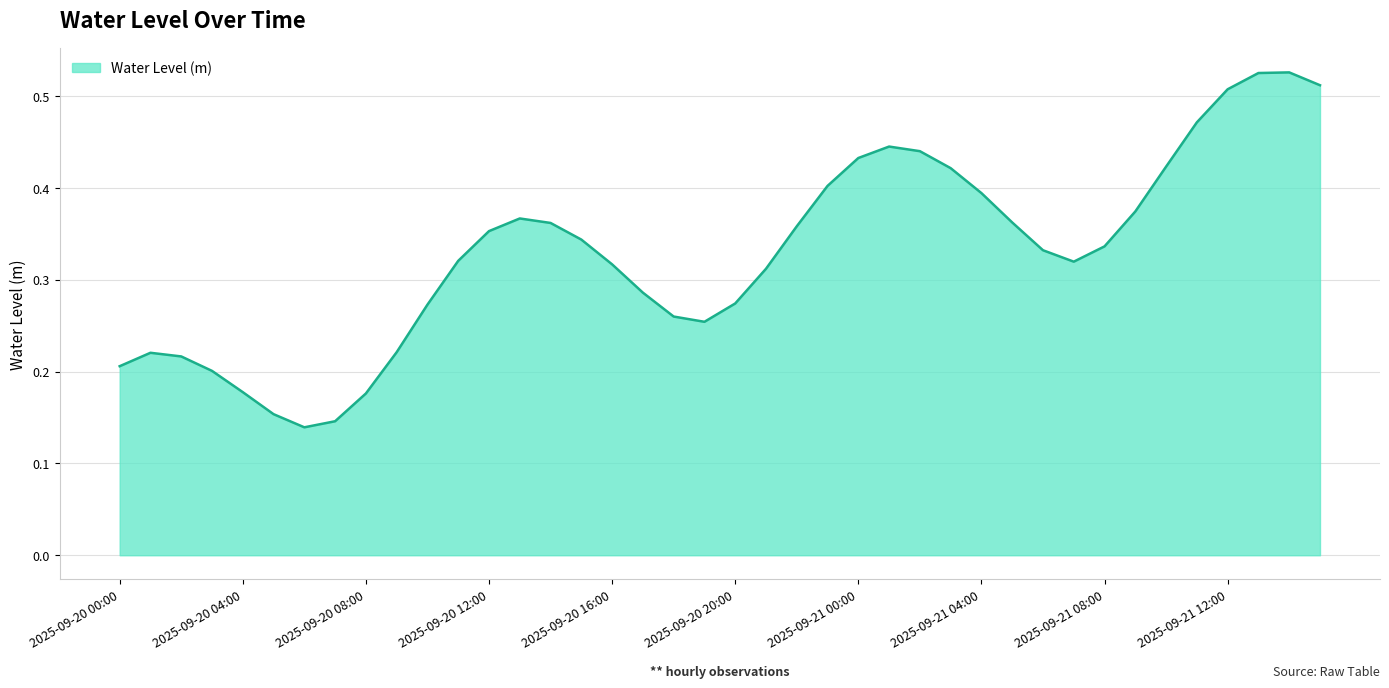

List the labels in order of value, largest first.

2025-09-21 14:00, 2025-09-21 13:00, 2025-09-21 15:00, 2025-09-21 12:00, 2025-09-21 11:00, 2025-09-21 01:00, 2025-09-21 02:00, 2025-09-21 00:00, 2025-09-21 10:00, 2025-09-21 03:00, 2025-09-20 23:00, 2025-09-21 04:00, 2025-09-21 09:00, 2025-09-20 13:00, 2025-09-21 05:00, 2025-09-20 14:00, 2025-09-20 22:00, 2025-09-20 12:00, 2025-09-20 15:00, 2025-09-21 08:00, 2025-09-21 06:00, 2025-09-20 11:00, 2025-09-21 07:00, 2025-09-20 16:00, 2025-09-20 21:00, 2025-09-20 17:00, 2025-09-20 20:00, 2025-09-20 10:00, 2025-09-20 18:00, 2025-09-20 19:00, 2025-09-20 09:00, 2025-09-20 01:00, 2025-09-20 02:00, 2025-09-20 00:00, 2025-09-20 03:00, 2025-09-20 04:00, 2025-09-20 08:00, 2025-09-20 05:00, 2025-09-20 07:00, 2025-09-20 06:00